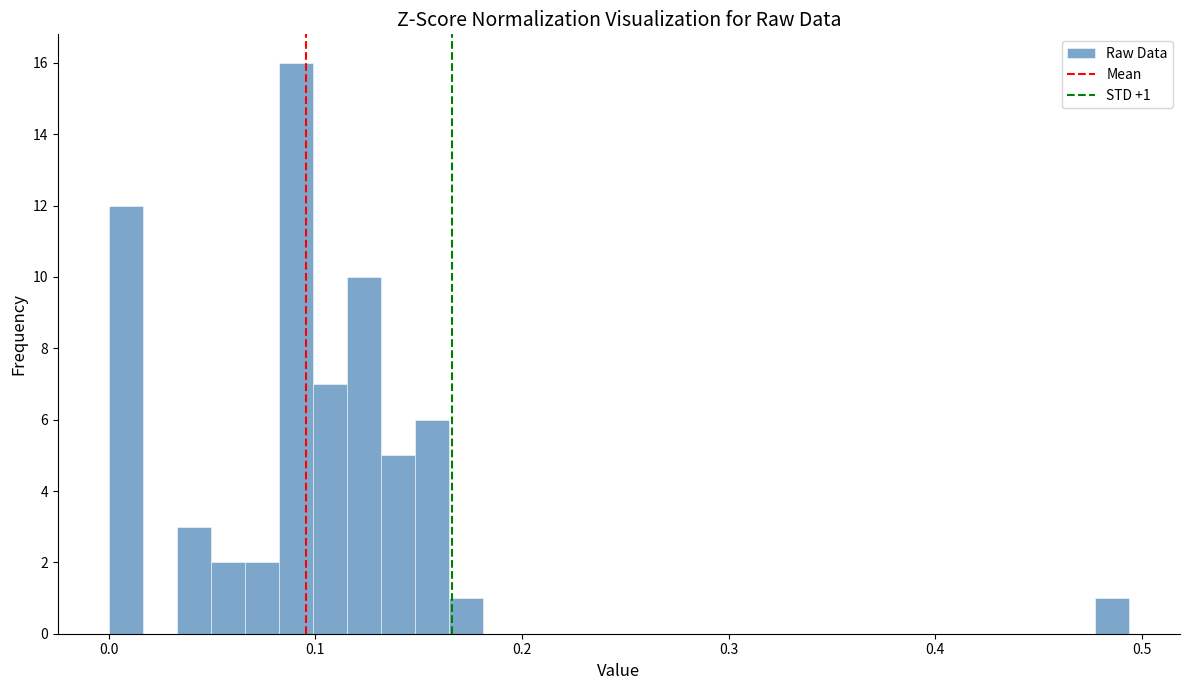

Around what value on the x-axis is the tallest bar? Give the approximate position of its centre, as read against the axis.

0.09